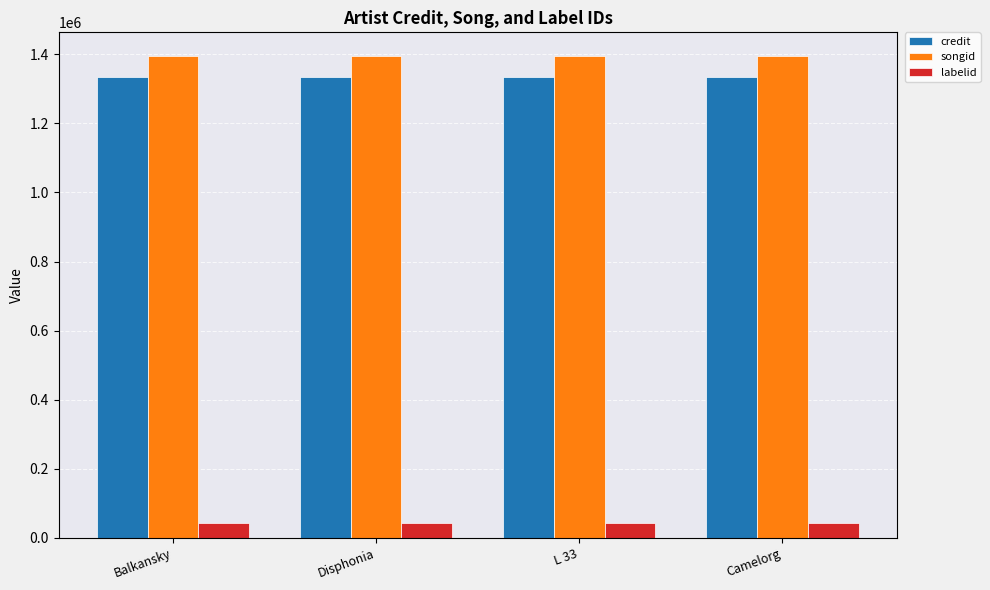

What is the total value across all series at Disphonia?

2772293